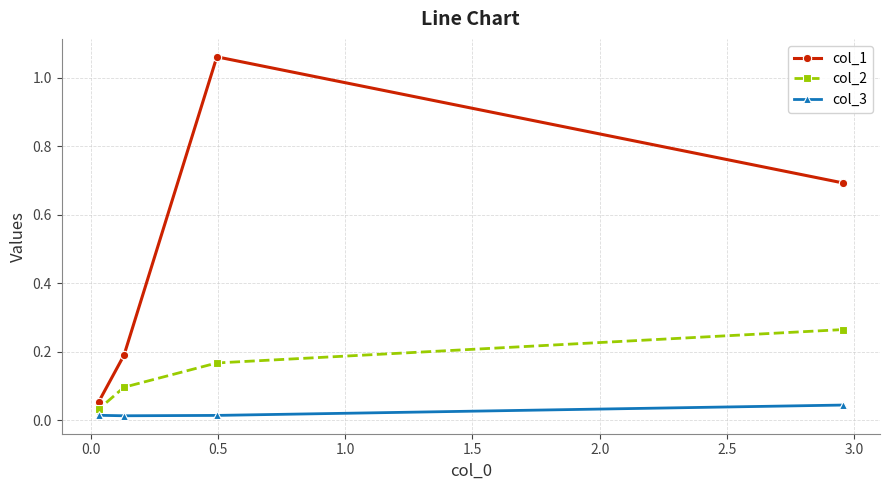

Which series has the widest spread of values?

col_1